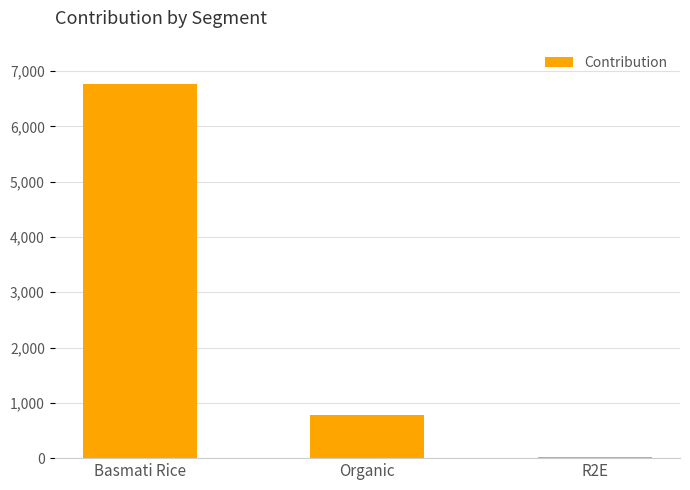

What is the label of the 1st bar from the right?

R2E